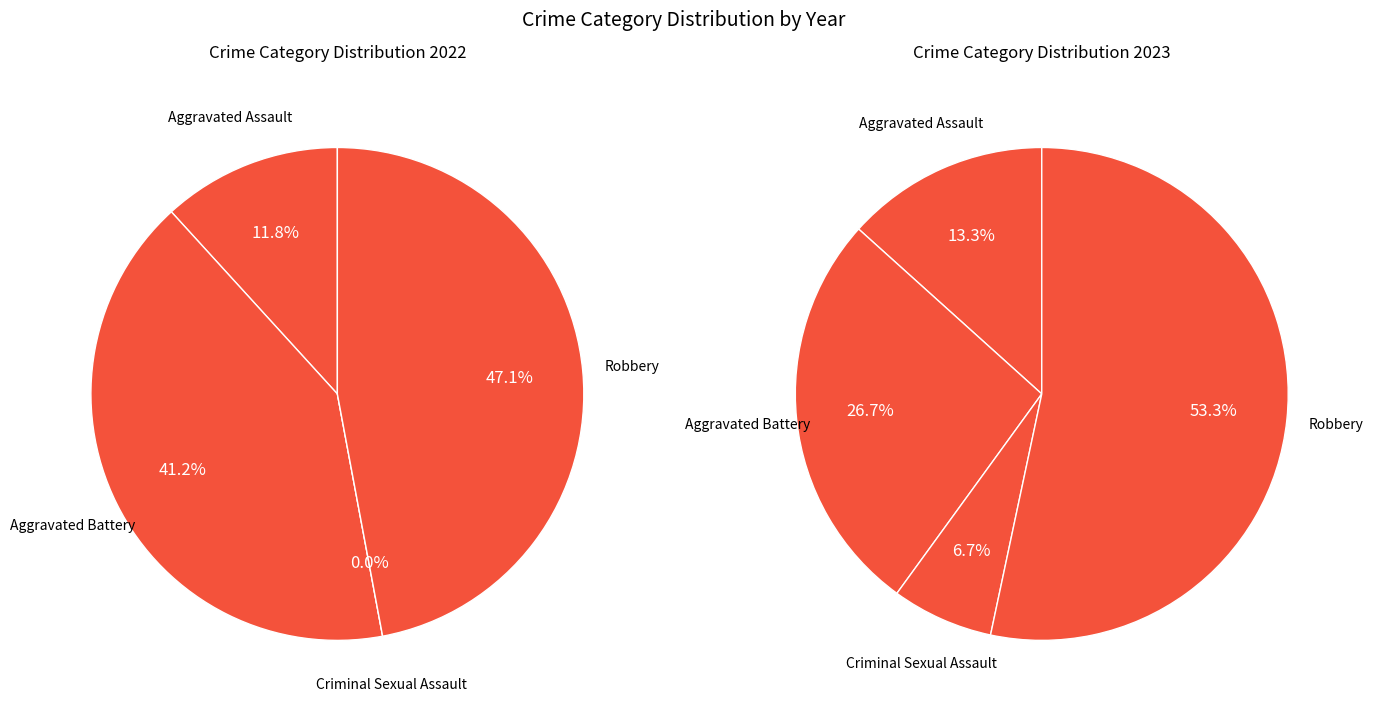

Which slice is the largest?

Robbery